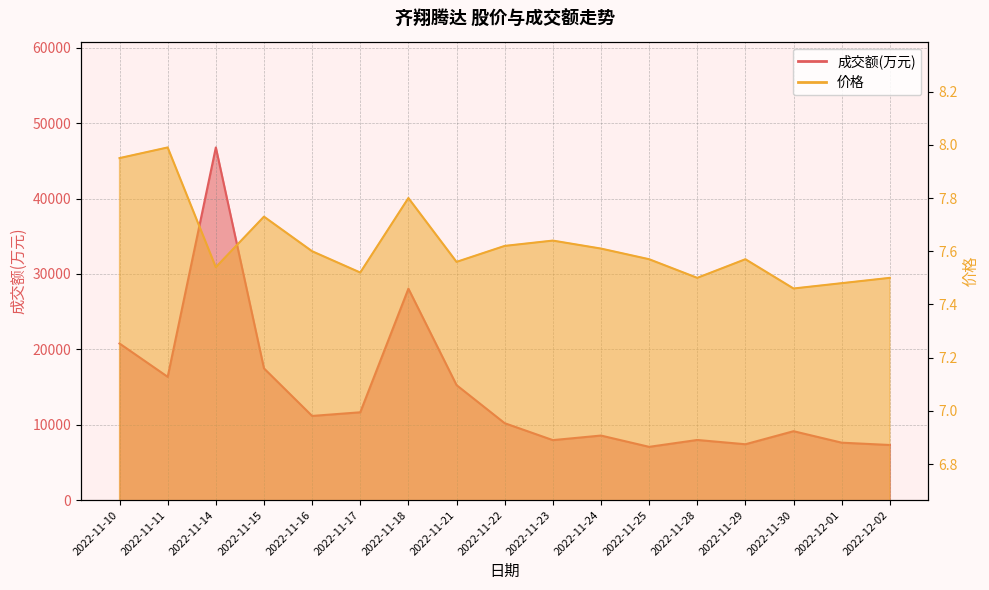

Reading left to right, extract all data points from this chart.

成交额(万元): 2022-11-10=20771.0	2022-11-11=16352.0	2022-11-14=46782.0	2022-11-15=17473.0	2022-11-16=11164.0	2022-11-17=11648.0	2022-11-18=28049.0	2022-11-21=15253.0	2022-11-22=10201.0	2022-11-23=7955.0	2022-11-24=8562.0	2022-11-25=7064.0	2022-11-28=7976.0	2022-11-29=7407.0	2022-11-30=9139.0	2022-12-01=7616.0	2022-12-02=7309.0
价格: 2022-11-10=8.0	2022-11-11=8.0	2022-11-14=7.5	2022-11-15=7.7	2022-11-16=7.6	2022-11-17=7.5	2022-11-18=7.8	2022-11-21=7.6	2022-11-22=7.6	2022-11-23=7.6	2022-11-24=7.6	2022-11-25=7.6	2022-11-28=7.5	2022-11-29=7.6	2022-11-30=7.5	2022-12-01=7.5	2022-12-02=7.5